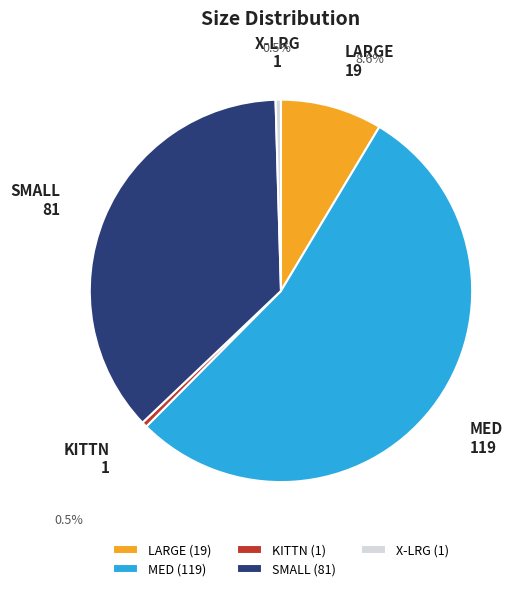

True or false: KITTN accounts for 9% of the total.

False